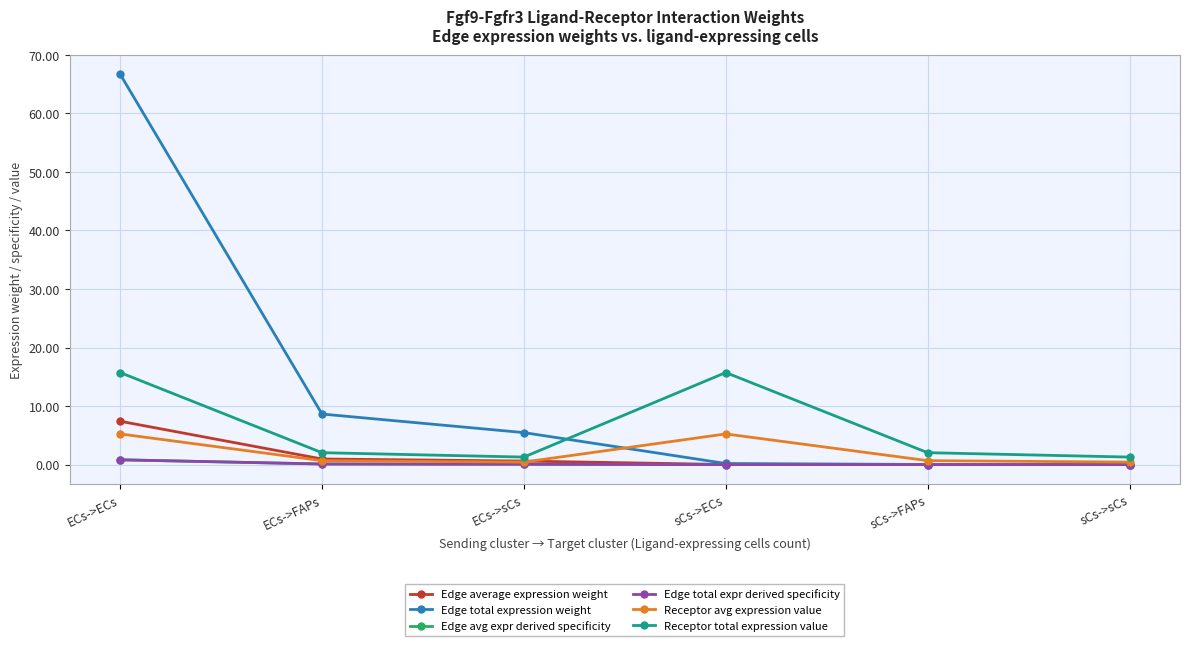

What is the sum of all Edge total expression weight values?

81.1